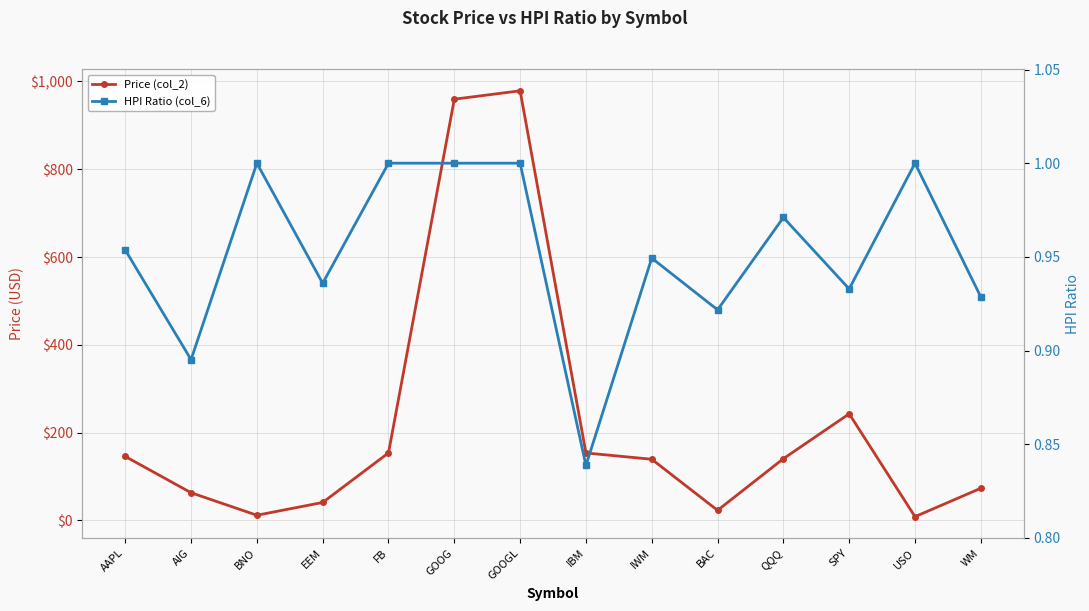

List the series in order of their peak value, lowest first.

HPI Ratio (col_6), Price (col_2)